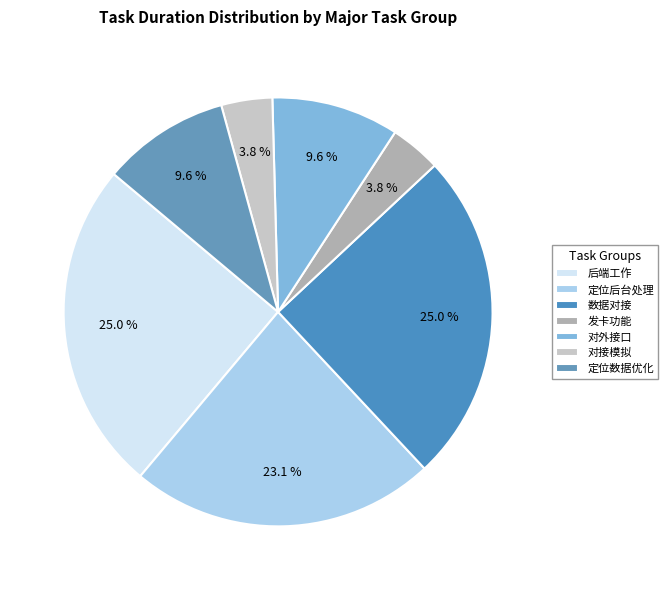

Count the number of slices in the pie.

7